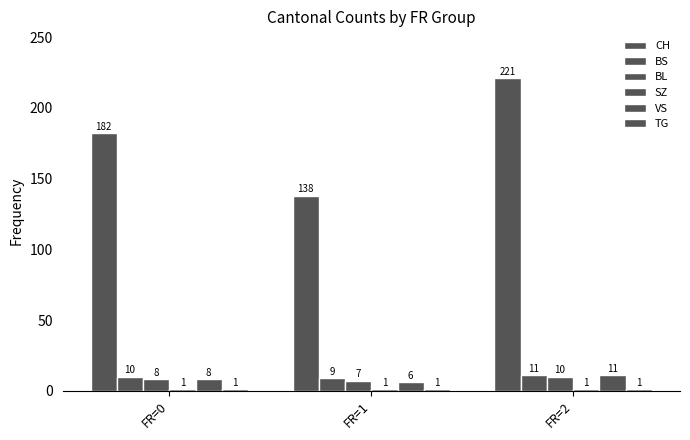

Count the number of categories in the chart.

3